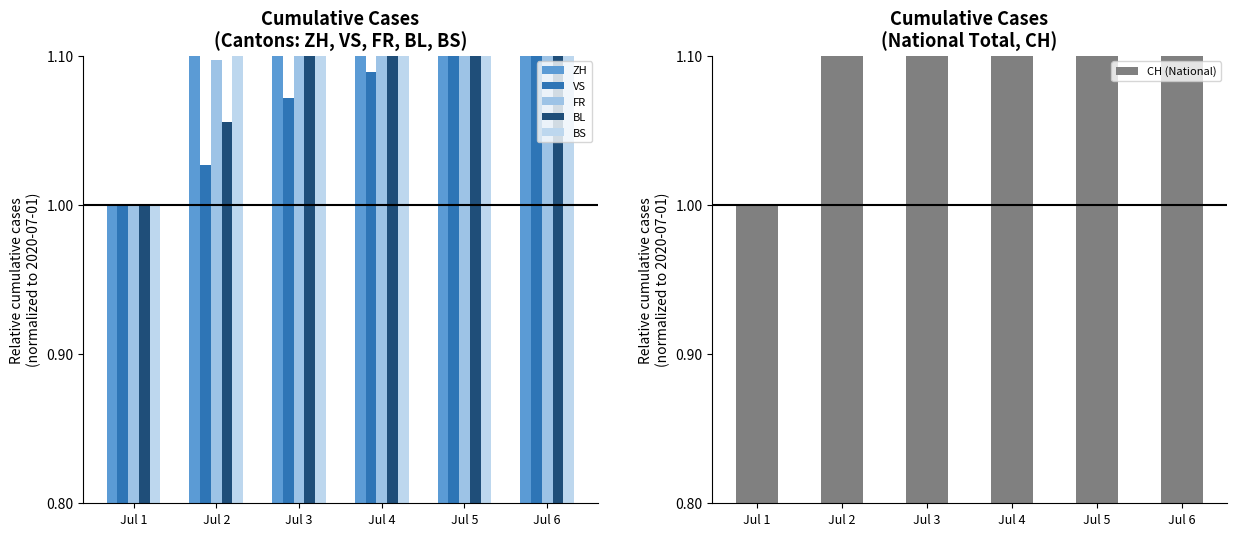

Reading left to right, what are all the values shown in this chart?

ZH: Jul 1=1.0	Jul 2=1.2	Jul 3=1.3	Jul 4=1.4	Jul 5=1.4	Jul 6=1.5
VS: Jul 1=1.0	Jul 2=1.0	Jul 3=1.1	Jul 4=1.1	Jul 5=1.1	Jul 6=1.1
FR: Jul 1=1.0	Jul 2=1.1	Jul 3=1.2	Jul 4=1.2	Jul 5=1.3	Jul 6=1.3
BL: Jul 1=1.0	Jul 2=1.1	Jul 3=1.3	Jul 4=1.5	Jul 5=1.5	Jul 6=1.6
BS: Jul 1=1.0	Jul 2=1.1	Jul 3=1.4	Jul 4=1.6	Jul 5=1.7	Jul 6=1.7
CH (National): Jul 1=1.0	Jul 2=1.1	Jul 3=1.2	Jul 4=1.3	Jul 5=1.3	Jul 6=1.4